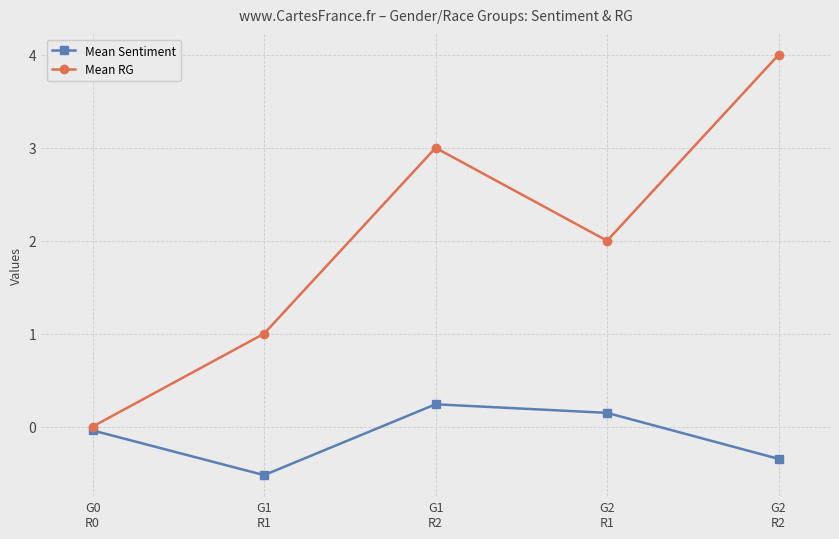

What is the total value across all series at G2
R2?

3.7